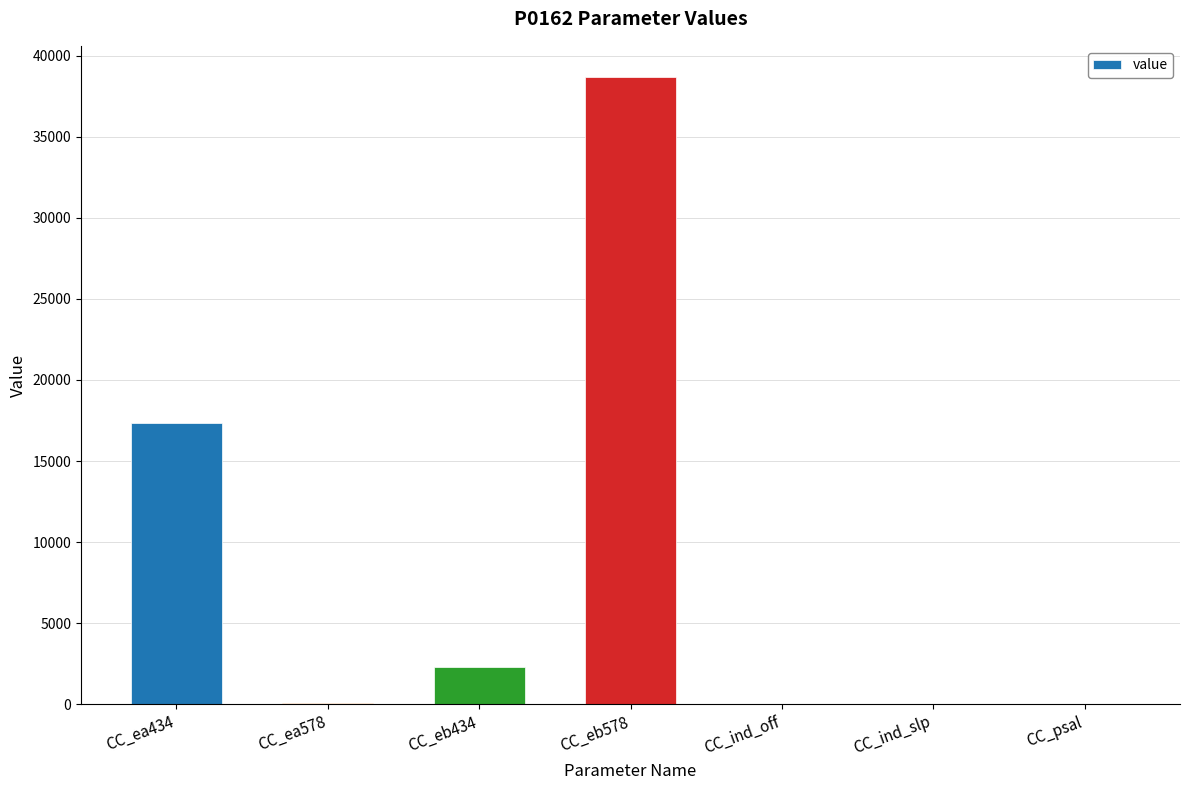

Which label corresponds to the largest value in the chart?

CC_eb578